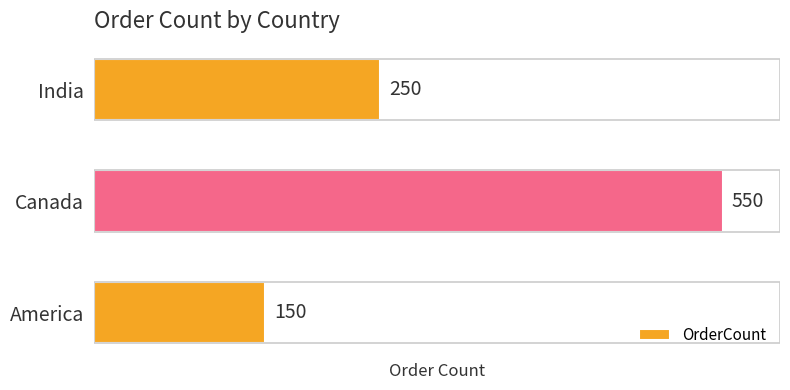

List the labels in order of value, smallest first.

America, India, Canada